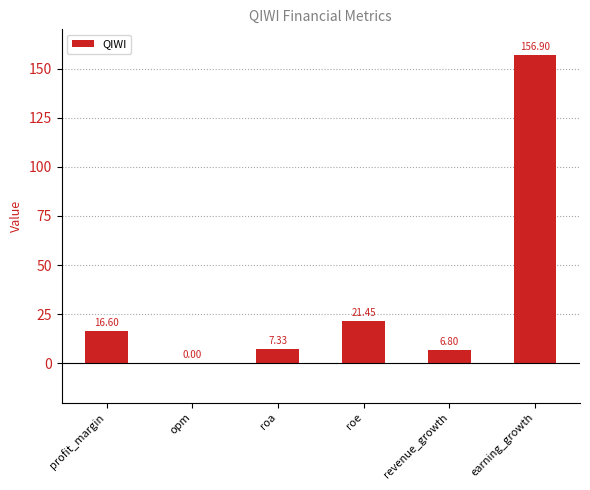

Which category has the highest value across all series?

earning_growth